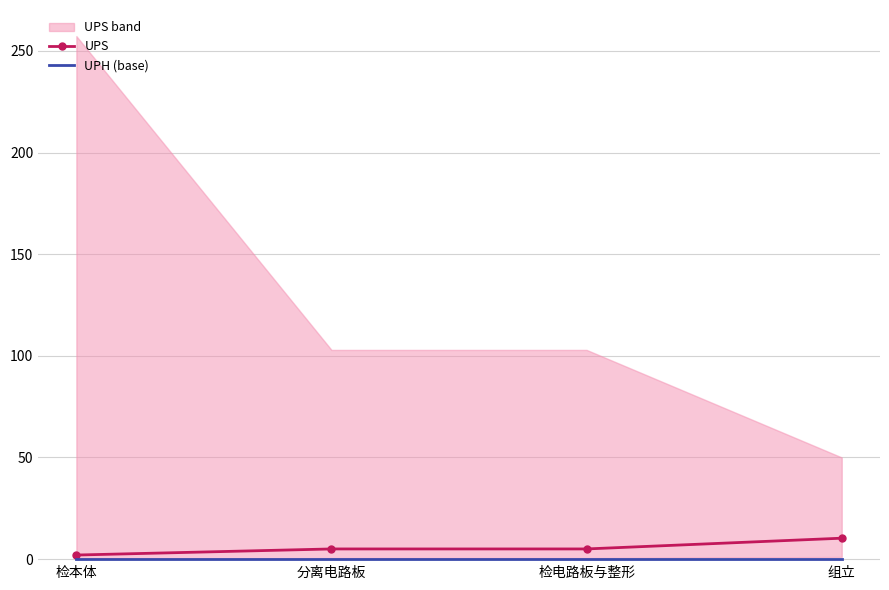

The value of UPS at 组立 is 10.3. True or false?

True